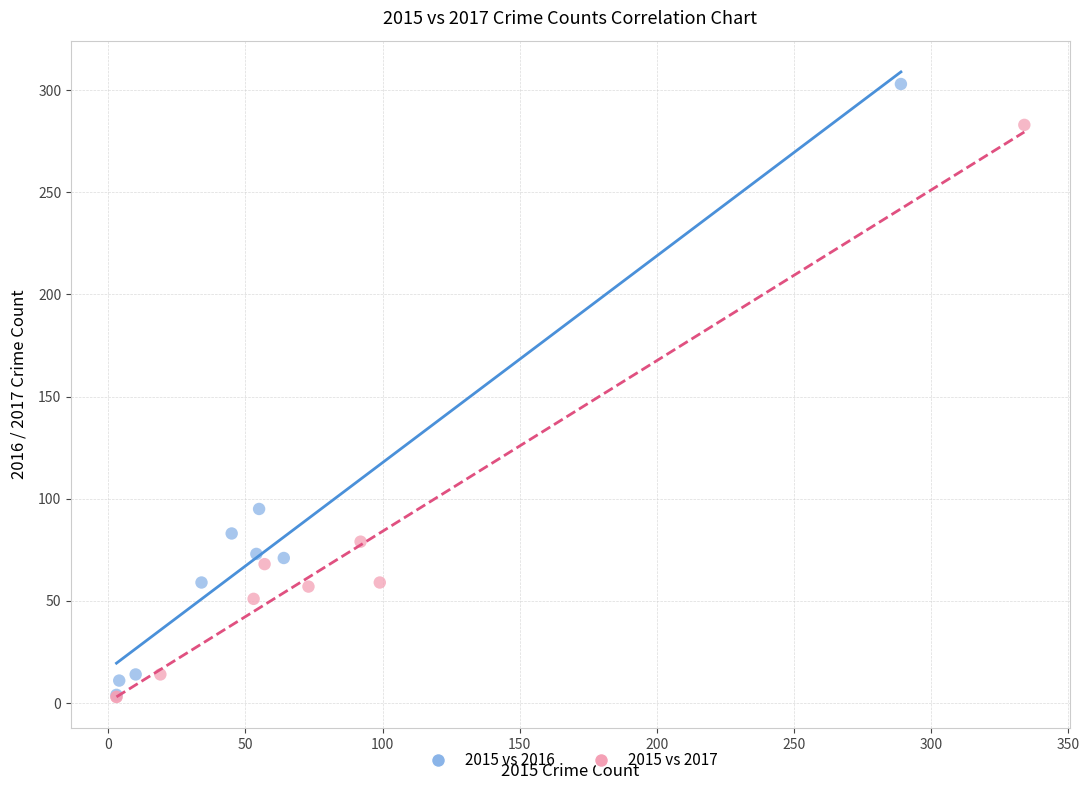

Which series reaches the maximum Y coordinate?

2015 vs 2016